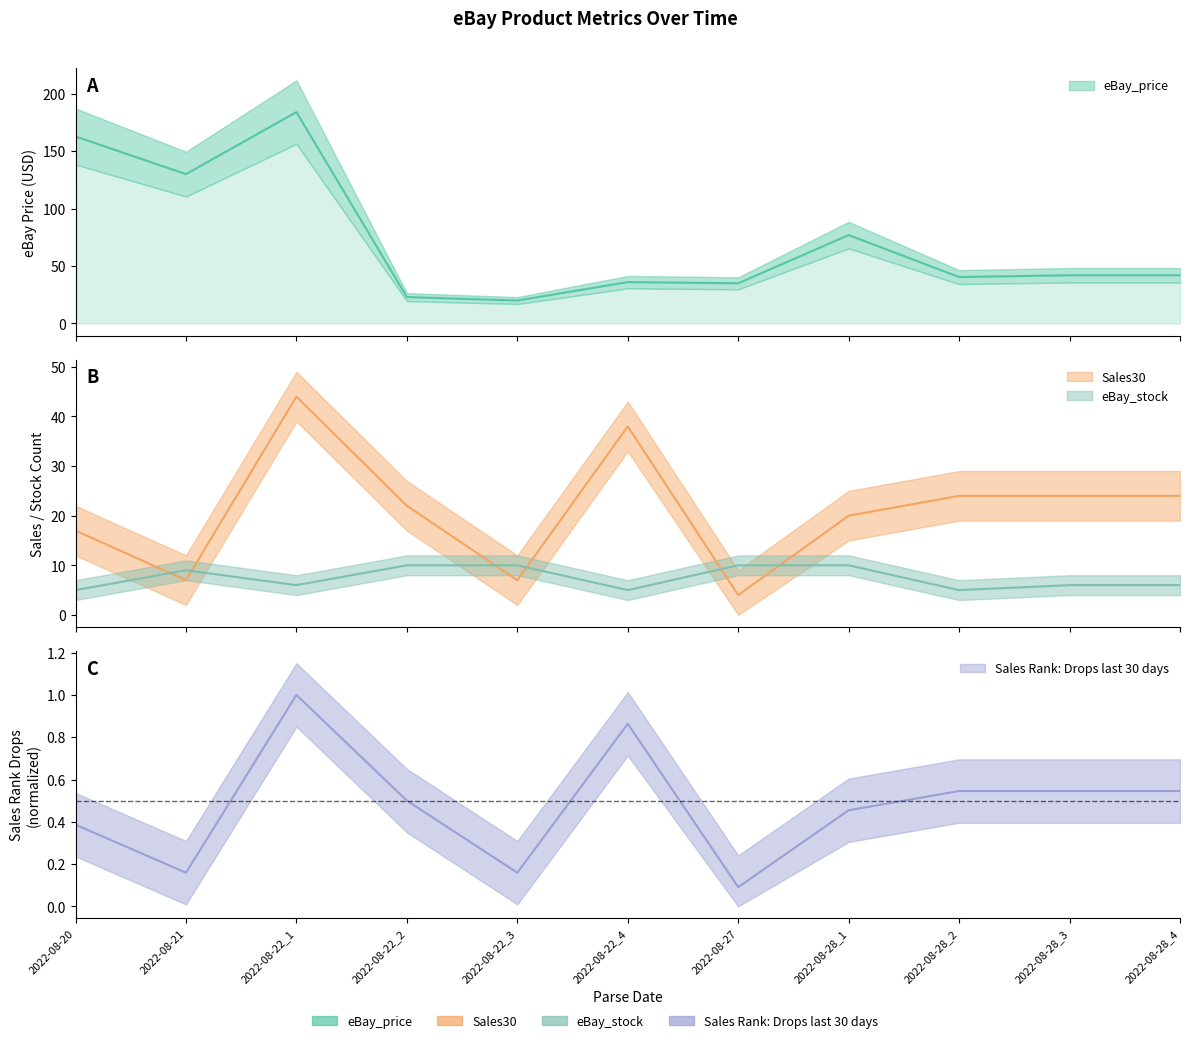

Which series changed the most between 2022-08-20 and 2022-08-28_4?

eBay_price